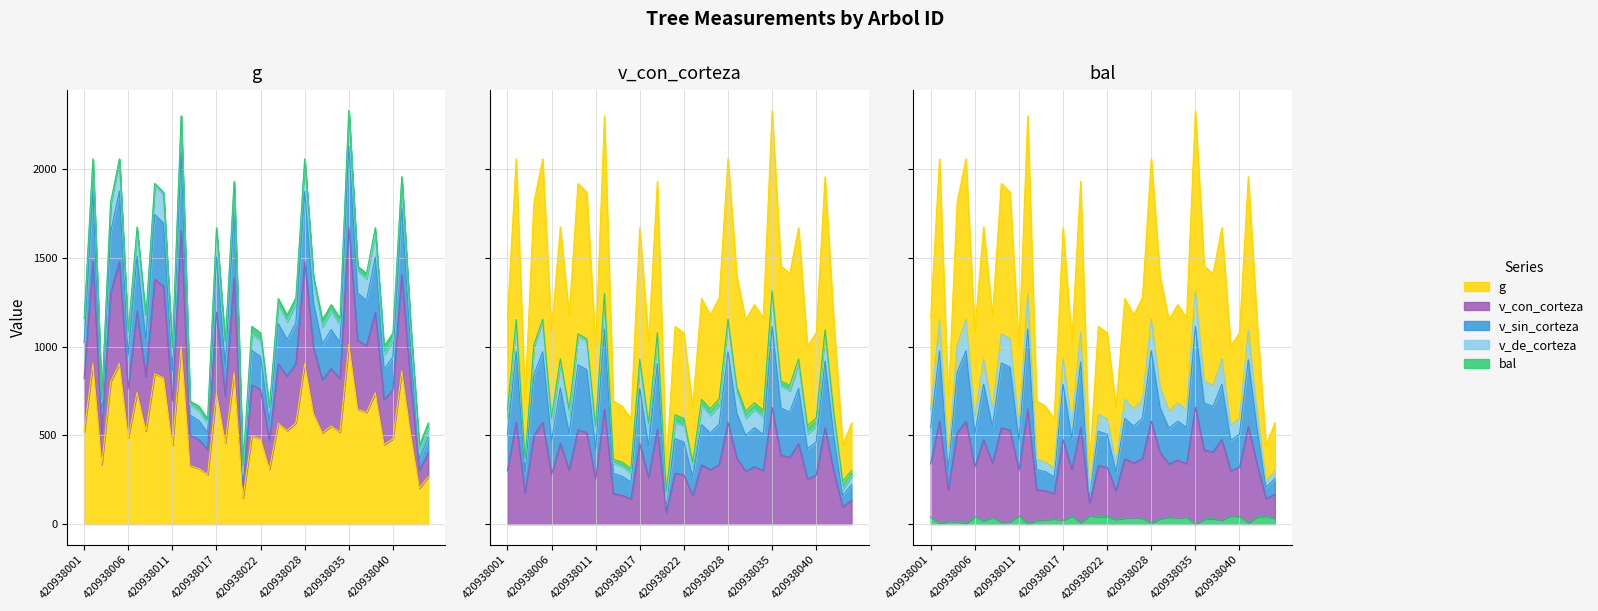

In g, how many points are lower than both neighbors (excluding endpoints)?

14